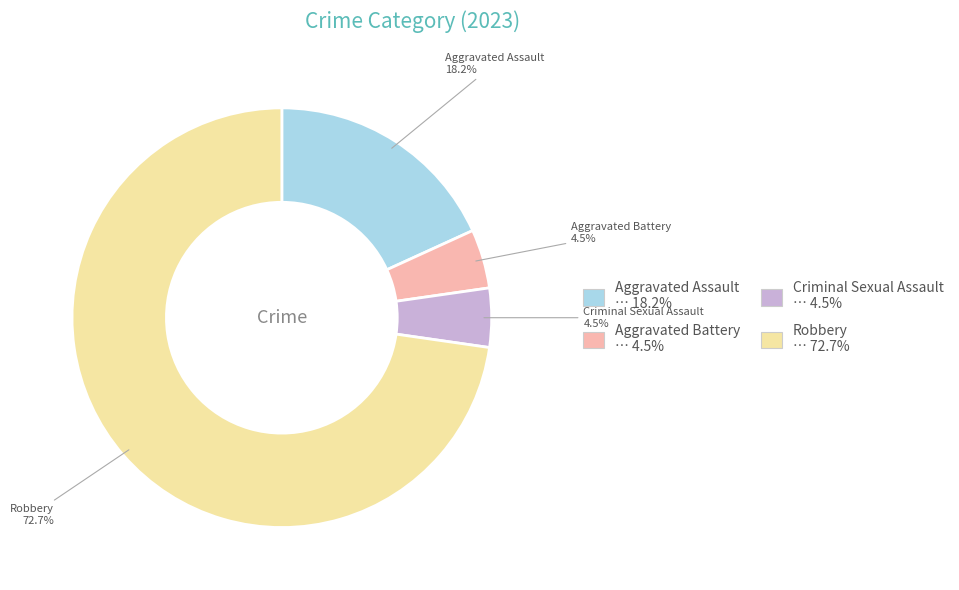

The Robbery slice represents 73% of the pie. True or false?

True